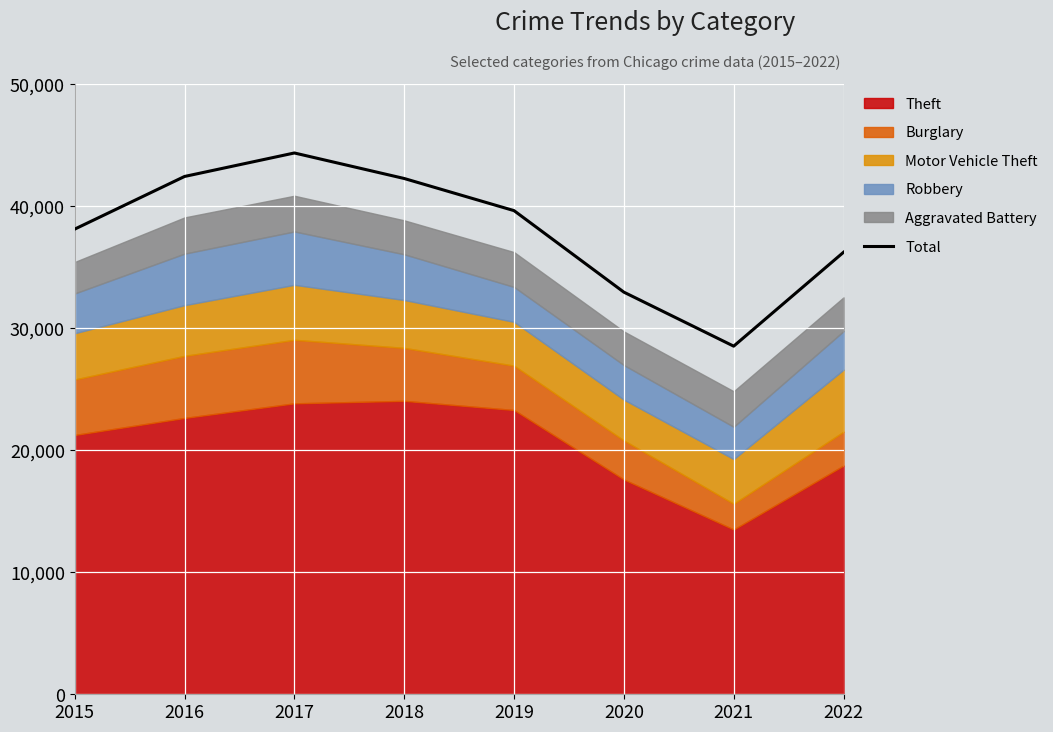

What is the value of the 6th point from the left?

32947